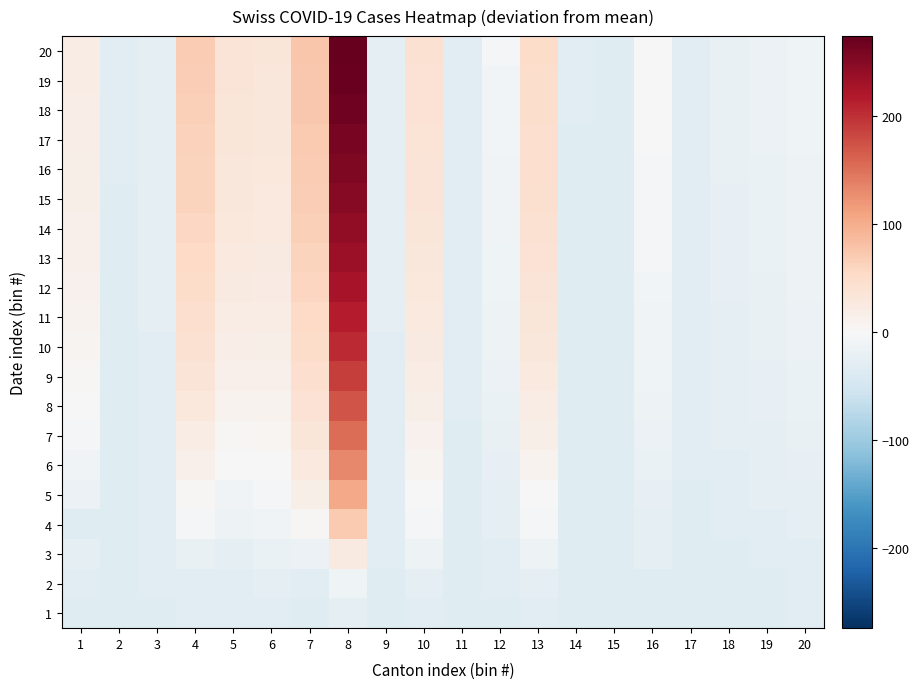

Reading right to left, transcribe all the data shown in this chart.

1: 20=-30.9	19=-33.9	18=-33.9	17=-33.9	16=-33.9	15=-33.9	14=-33.9	13=-30.9	12=-33.9	11=-33.9	10=-30.9	9=-33.9	8=-24.9	7=-32.9	6=-29.9	5=-30.9	4=-31.9	3=-32.9	2=-33.9	1=-32.9
2: 20=-30.9	19=-33.9	18=-32.9	17=-33.9	16=-32.9	15=-33.9	14=-33.9	13=-24.9	12=-31.9	11=-33.9	10=-25.9	9=-33.9	8=-10.9	7=-27.9	6=-25.9	5=-28.9	4=-27.9	3=-31.9	2=-33.9	1=-31.9
3: 20=-27.9	19=-31.9	18=-33.9	17=-33.9	16=-26.9	15=-33.9	14=-33.9	13=-13.9	12=-27.9	11=-33.9	10=-14.9	9=-31.9	8=24.1	7=-16.9	6=-18.9	5=-26.9	4=-20.9	3=-31.9	2=-33.9	1=-25.9
4: 20=-26.9	19=-28.9	18=-30.9	17=-32.9	16=-24.9	15=-33.9	14=-33.9	13=-3.9	12=-26.9	11=-33.9	10=-3.9	9=-31.9	8=72.1	7=3.1	6=-9.9	5=-14.9	4=-5.9	3=-30.9	2=-33.9	1=-33.9
5: 20=-24.9	19=-26.9	18=-28.9	17=-32.9	16=-21.9	15=-33.9	14=-33.9	13=2.1	12=-23.9	11=-32.9	10=1.1	9=-30.9	8=103.1	7=16.1	6=-4.9	5=-8.9	4=4.1	3=-30.9	2=-33.9	1=-15.9
6: 20=-22.9	19=-24.9	18=-27.9	17=-31.9	16=-18.9	15=-33.9	14=-33.9	13=10.1	12=-21.9	11=-32.9	10=7.1	9=-29.9	8=131.1	7=26.1	6=1.1	5=-1.9	4=13.1	3=-29.9	2=-33.9	1=-8.9
7: 20=-20.9	19=-23.9	18=-26.9	17=-31.9	16=-15.9	15=-33.9	14=-33.9	13=16.1	12=-19.9	11=-32.9	10=12.1	9=-28.9	8=154.1	7=34.1	6=6.1	5=4.1	4=21.1	3=-28.9	2=-33.9	1=-3.9
8: 20=-18.9	19=-22.9	18=-25.9	17=-30.9	16=-13.9	15=-33.9	14=-33.9	13=21.1	12=-17.9	11=-31.9	10=16.1	9=-28.9	8=173.1	7=40.1	6=10.1	5=9.1	4=28.1	3=-28.9	2=-33.9	1=0.1
9: 20=-17.9	19=-21.9	18=-24.9	17=-30.9	16=-11.9	15=-33.9	14=-33.9	13=26.1	12=-15.9	11=-31.9	10=20.1	9=-27.9	8=190.1	7=46.1	6=14.1	5=14.1	4=35.1	3=-27.9	2=-33.9	1=4.1
10: 20=-16.9	19=-20.9	18=-23.9	17=-30.9	16=-9.9	15=-33.9	14=-32.9	13=30.1	12=-14.9	11=-31.9	10=24.1	9=-27.9	8=204.1	7=51.1	6=17.1	5=18.1	4=41.1	3=-27.9	2=-32.9	1=7.1
11: 20=-15.9	19=-19.9	18=-23.9	17=-29.9	16=-8.9	15=-33.9	14=-32.9	13=33.1	12=-12.9	11=-30.9	10=27.1	9=-26.9	8=216.1	7=55.1	6=20.1	5=21.1	4=46.1	3=-26.9	2=-32.9	1=9.1
12: 20=-14.9	19=-19.9	18=-22.9	17=-29.9	16=-6.9	15=-33.9	14=-32.9	13=36.1	12=-11.9	11=-30.9	10=29.1	9=-26.9	8=226.1	7=59.1	6=22.1	5=24.1	4=50.1	3=-26.9	2=-32.9	1=11.1
13: 20=-13.9	19=-18.9	18=-22.9	17=-29.9	16=-5.9	15=-32.9	14=-32.9	13=39.1	12=-10.9	11=-30.9	10=31.1	9=-26.9	8=235.1	7=62.1	6=24.1	5=26.1	4=54.1	3=-25.9	2=-32.9	1=13.1
14: 20=-13.9	19=-18.9	18=-21.9	17=-29.9	16=-4.9	15=-32.9	14=-32.9	13=41.1	12=-9.9	11=-30.9	10=33.1	9=-25.9	8=243.1	7=65.1	6=26.1	5=28.1	4=57.1	3=-25.9	2=-32.9	1=14.1
15: 20=-12.9	19=-17.9	18=-21.9	17=-28.9	16=-3.9	15=-32.9	14=-32.9	13=43.1	12=-8.9	11=-30.9	10=35.1	9=-25.9	8=250.1	7=67.1	6=27.1	5=30.1	4=60.1	3=-25.9	2=-32.9	1=16.1
16: 20=-12.9	19=-17.9	18=-20.9	17=-28.9	16=-2.9	15=-32.9	14=-32.9	13=45.1	12=-8.9	11=-29.9	10=36.1	9=-25.9	8=256.1	7=69.1	6=29.1	5=31.1	4=62.1	3=-24.9	2=-31.9	1=17.1
17: 20=-11.9	19=-16.9	18=-20.9	17=-28.9	16=-1.9	15=-32.9	14=-32.9	13=46.1	12=-7.9	11=-29.9	10=38.1	9=-24.9	8=261.1	7=71.1	6=30.1	5=33.1	4=64.1	3=-24.9	2=-31.9	1=18.1
18: 20=-11.9	19=-16.9	18=-20.9	17=-28.9	16=-0.9	15=-32.9	14=-31.9	13=48.1	12=-6.9	11=-29.9	10=39.1	9=-24.9	8=266.1	7=73.1	6=31.1	5=34.1	4=66.1	3=-24.9	2=-31.9	1=19.1
19: 20=-10.9	19=-16.9	18=-19.9	17=-28.9	16=-0.9	15=-32.9	14=-31.9	13=49.1	12=-6.9	11=-29.9	10=40.1	9=-24.9	8=270.1	7=74.1	6=32.1	5=35.1	4=67.1	3=-23.9	2=-31.9	1=20.1
20: 20=-10.9	19=-15.9	18=-19.9	17=-27.9	16=0.1	15=-32.9	14=-31.9	13=50.1	12=-5.9	11=-29.9	10=41.1	9=-24.9	8=274.1	7=76.1	6=33.1	5=36.1	4=69.1	3=-23.9	2=-31.9	1=21.1